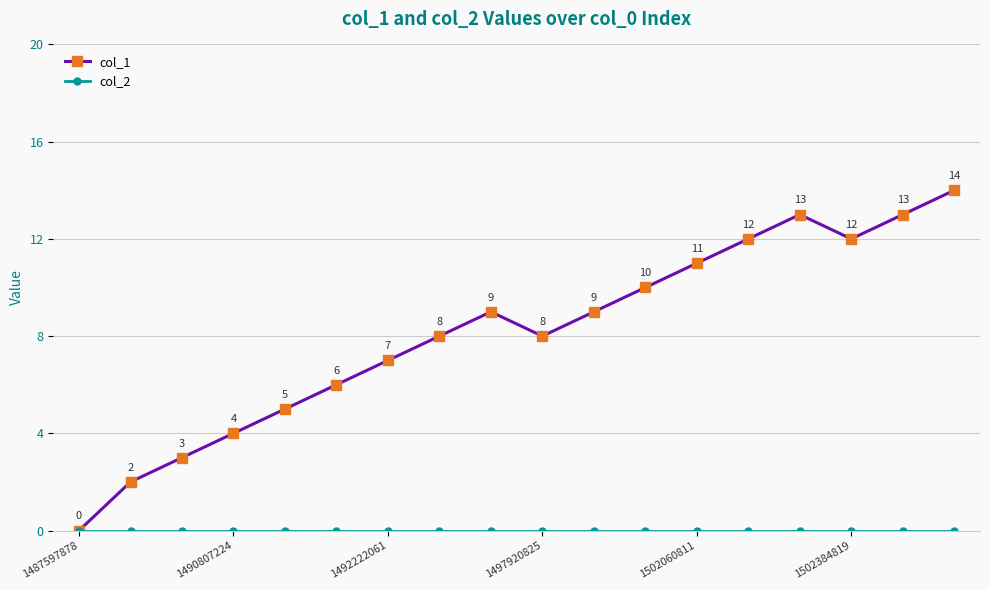

What is the maximum value shown in the chart?

14